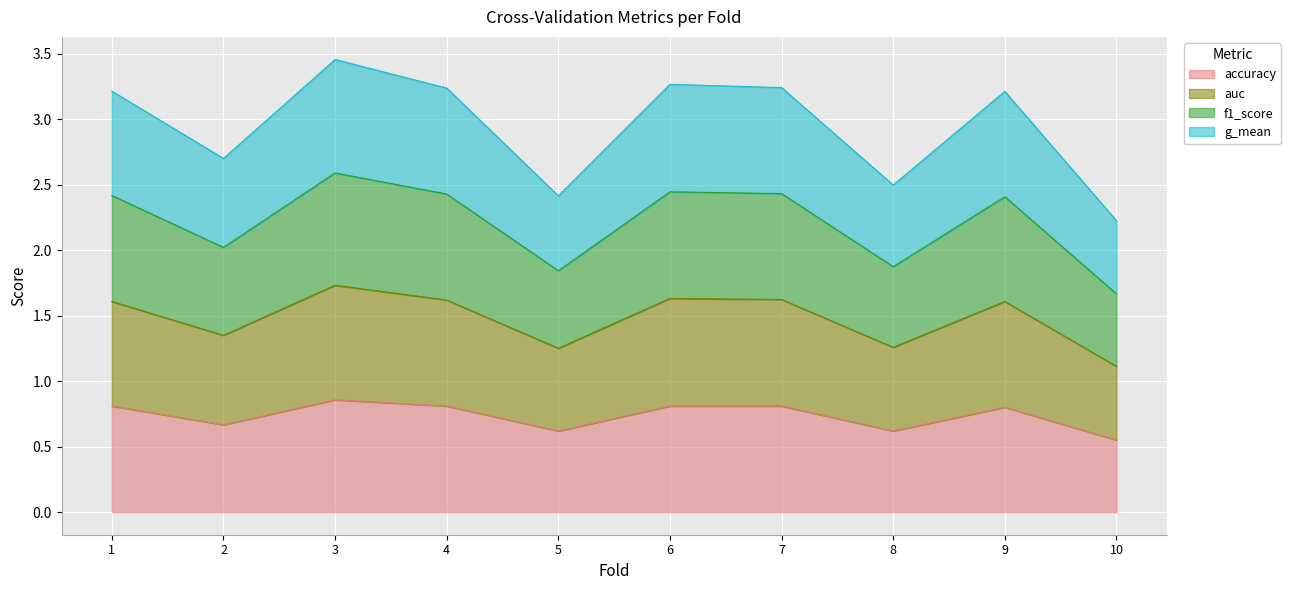

How many interior local valleys does the accuracy series have?

3